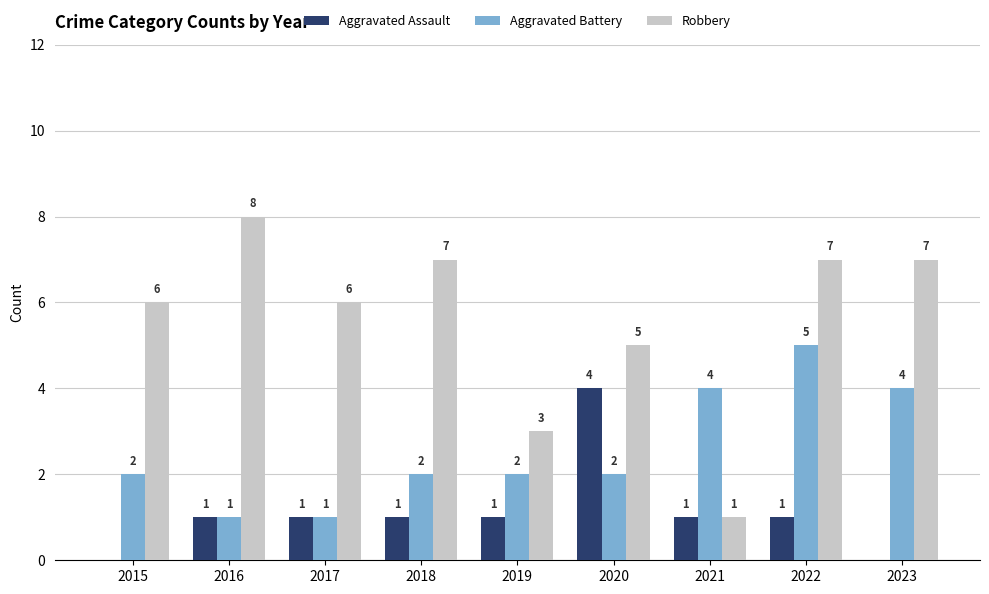

Which category has the highest value in the Aggravated Assault series?

2020